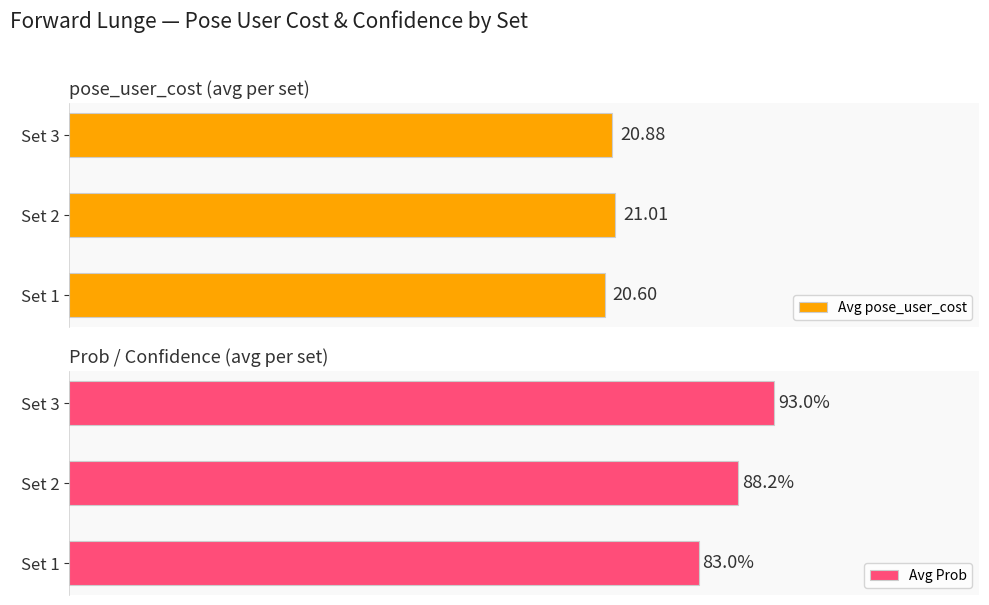

At which label is Avg Prob closest to 88?

Set 2